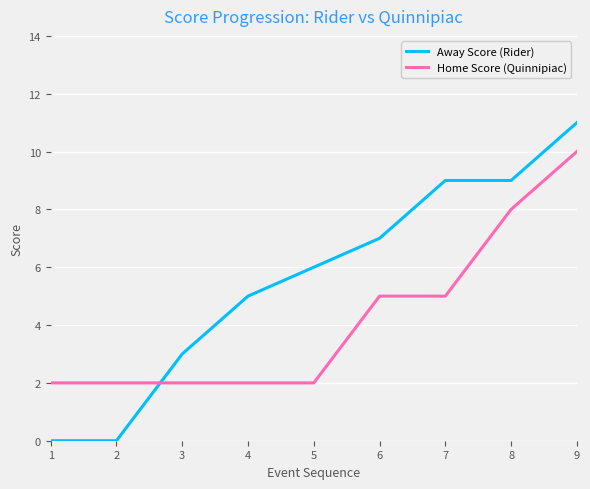

Is it true that Home Score (Quinnipiac) equals 2 at 1?

True